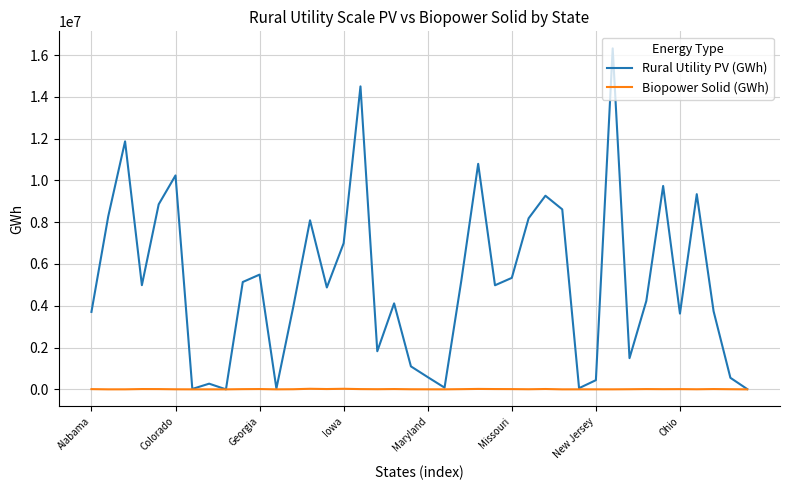

Rank the series by their maximum value, from lowest to highest.

Biopower Solid (GWh), Rural Utility PV (GWh)